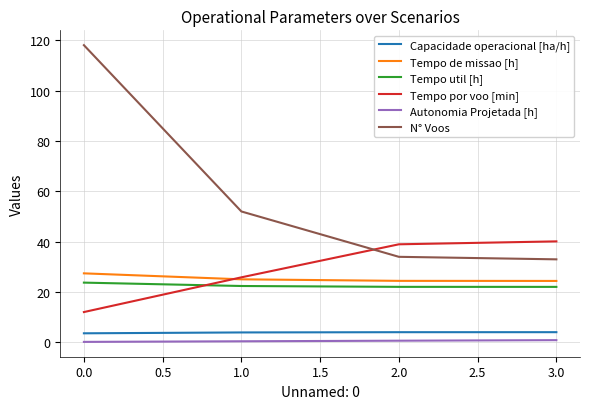

At how many categories does at least one series exceed 62?

1